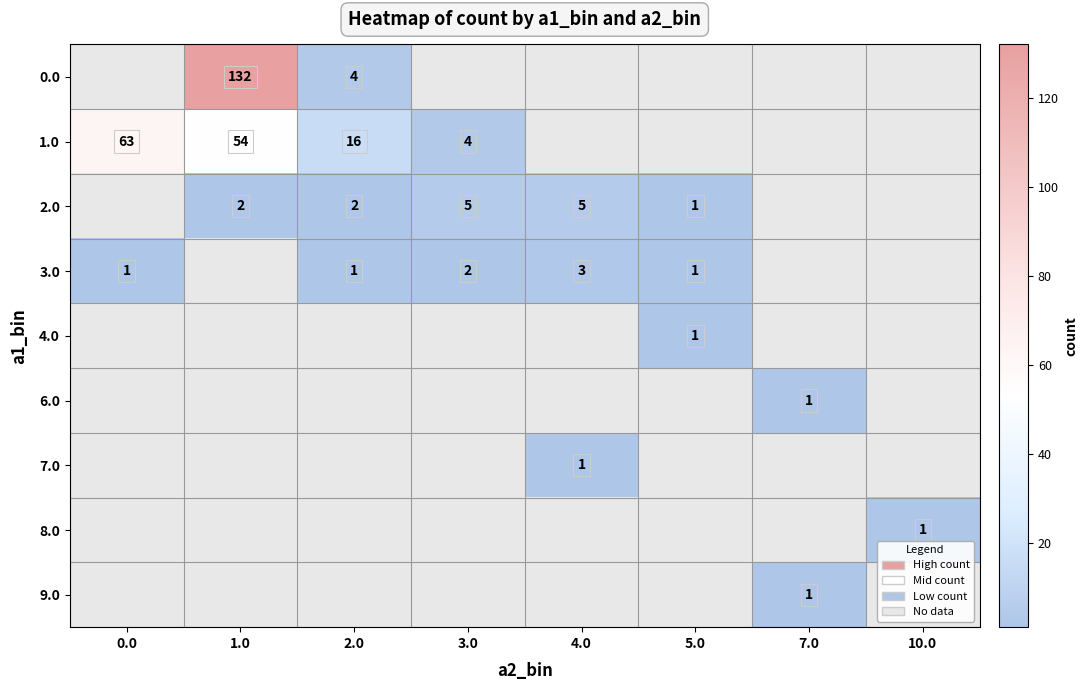

The value of 1.0 at 1.0 is 34. True or false?

False